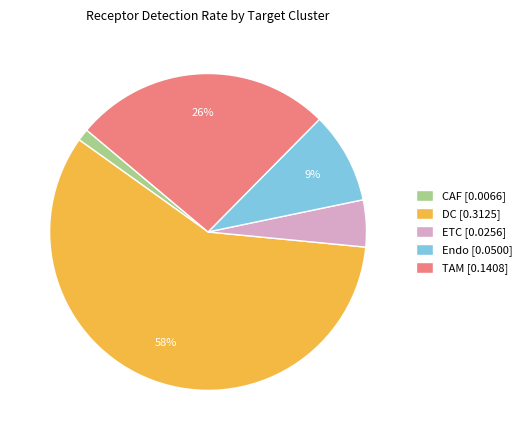

To the nearest percent, what is the average slice percentage?

20%